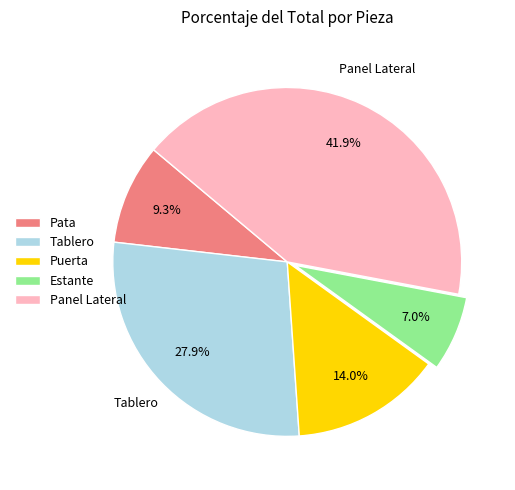

Is there a majority slice in this chart?

No